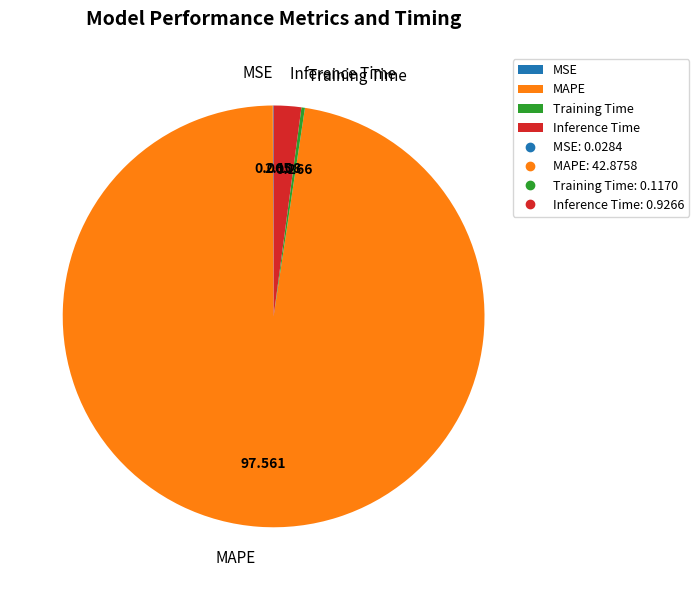

Does any single category account for the majority?

Yes